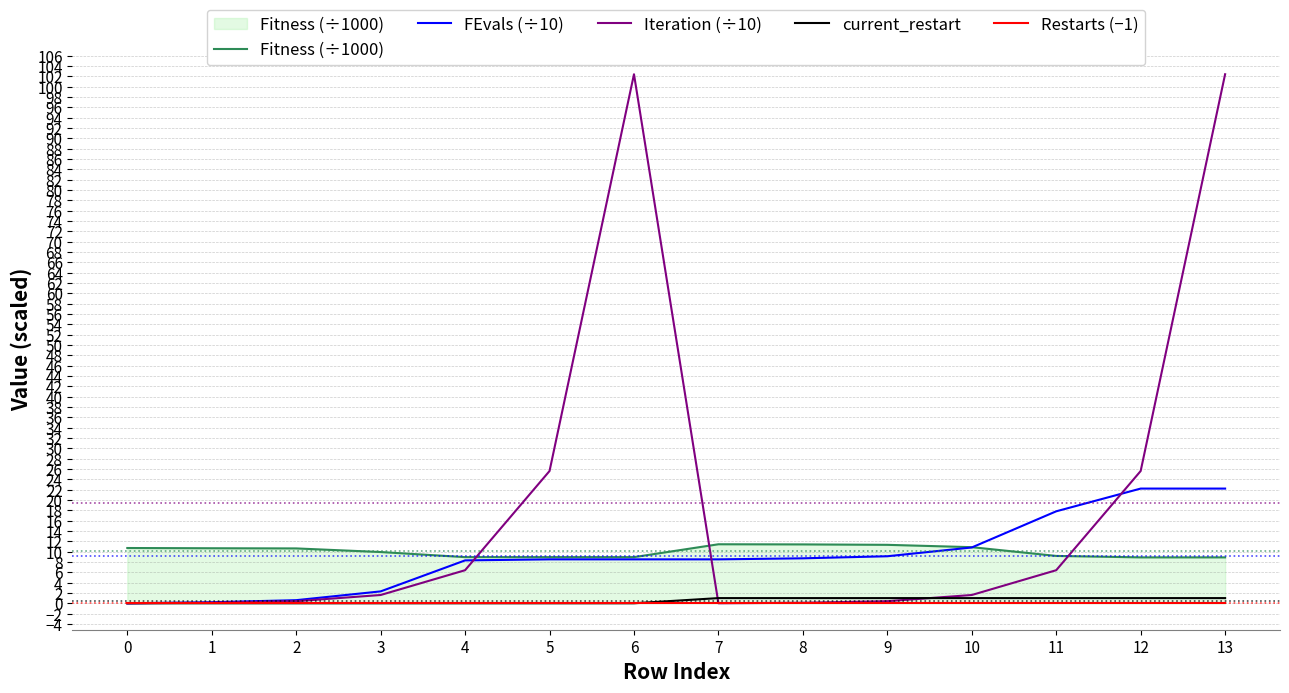

How many categories are shown in the chart?

14